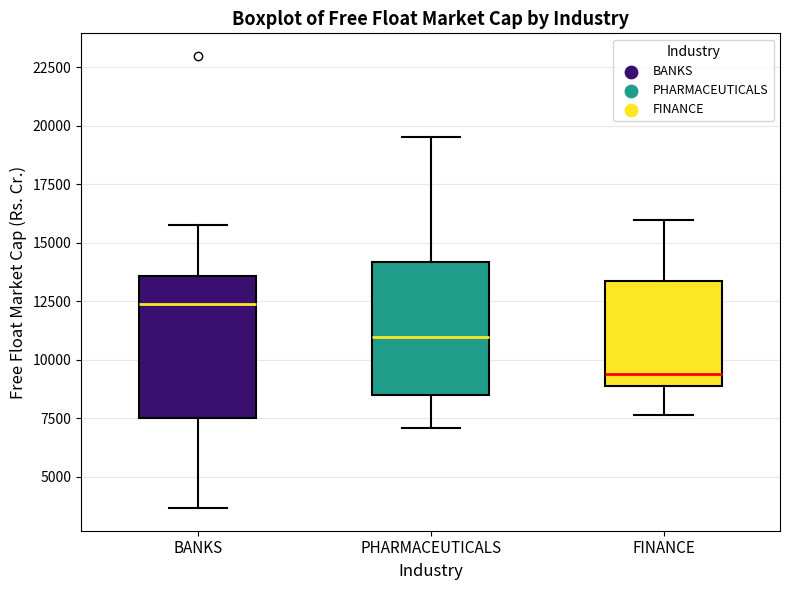

Reading left to right, read every box against the y-axis: the position of its median line, the range the box covers, and the ends of its whiskers. The values are not printed on the chart, so give them approximately, as read against the axis.

BANKS: median 12500, box 7500 to 13500, whiskers 3500 to 15500
PHARMACEUTICALS: median 11000, box 8500 to 14000, whiskers 7000 to 19500
FINANCE: median 9500, box 9000 to 13500, whiskers 7500 to 16000